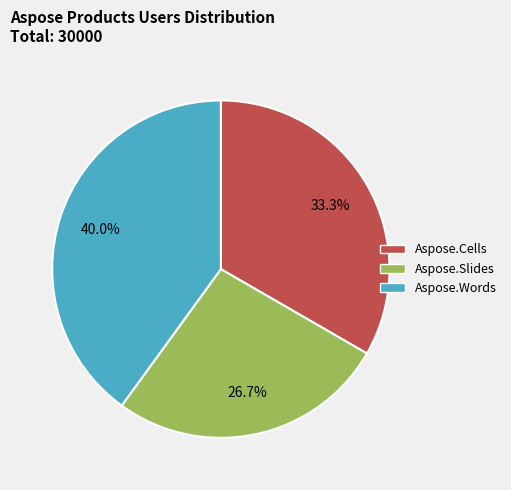

Which category has the biggest portion of the pie?

Aspose.Words